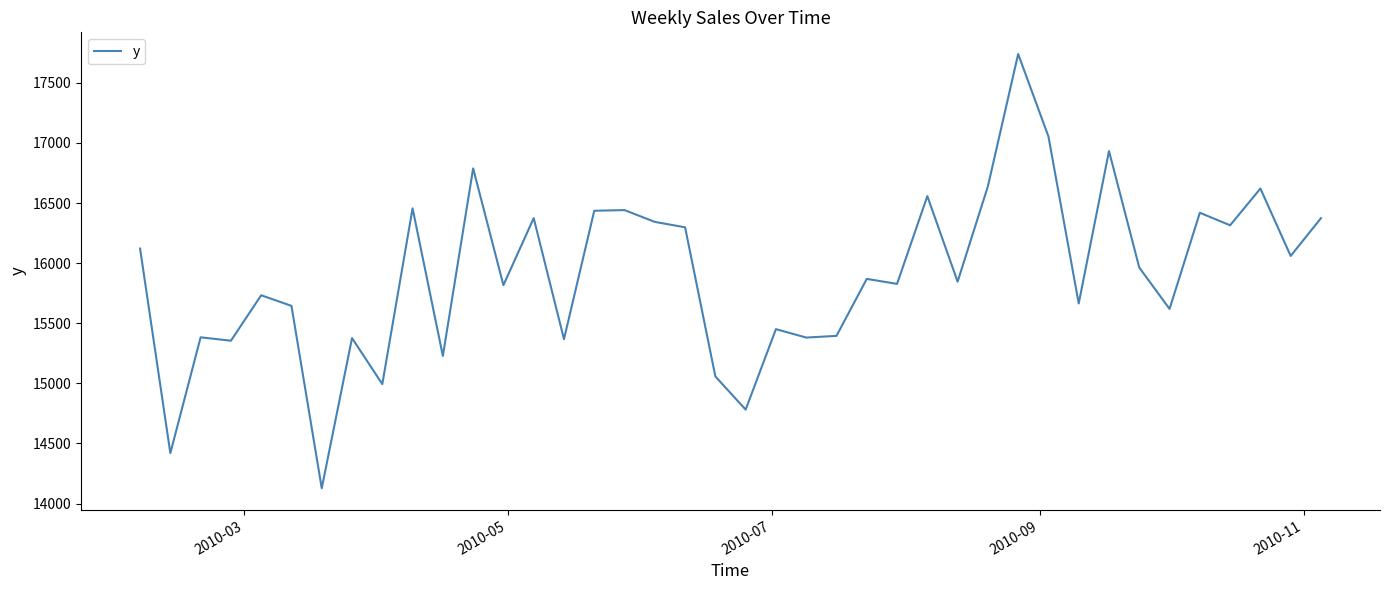

What is the difference between the maximum and minimum values?

3612.2